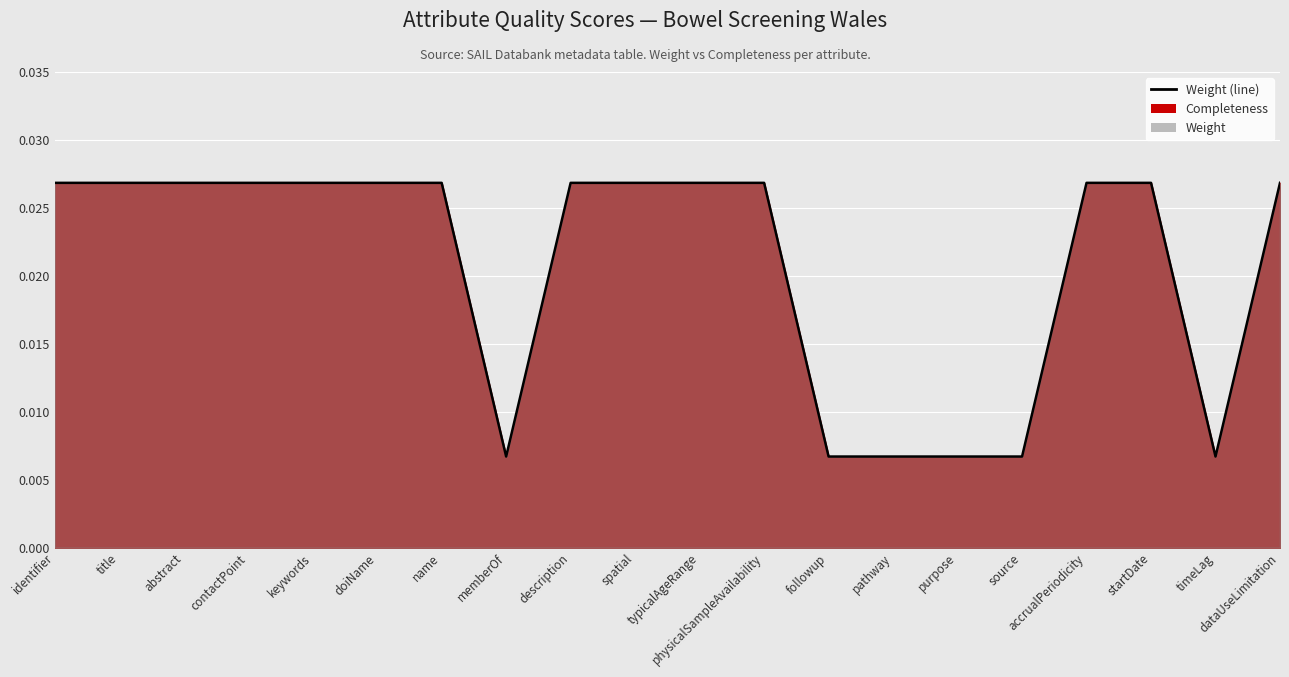

How many lines are shown in the chart?

1